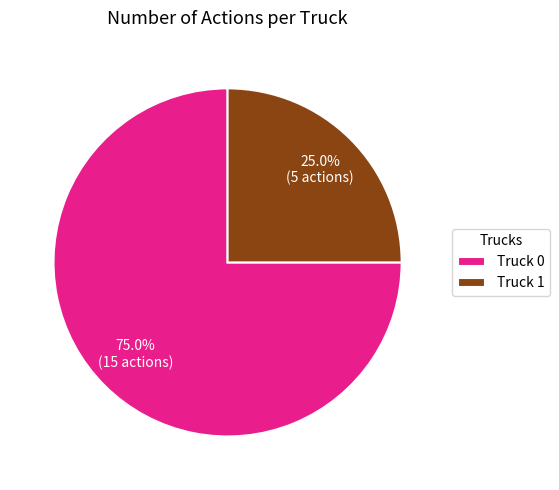

How much of the chart is everything except Truck 0?

25.0%